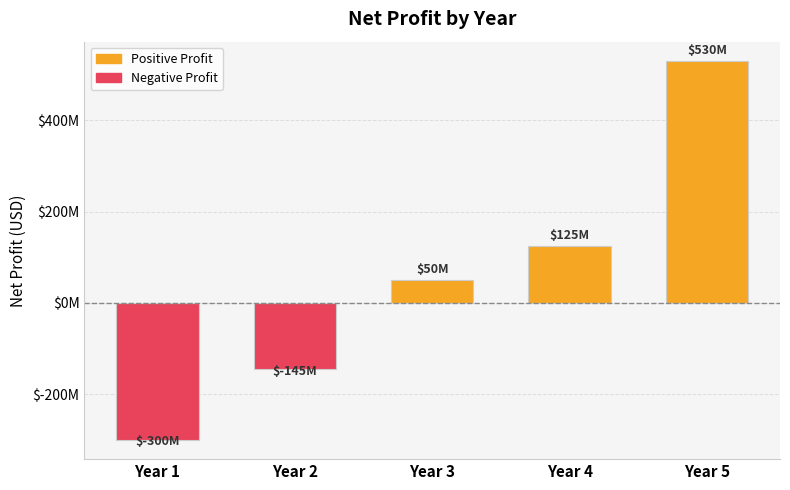

Does the chart contain any negative values?

Yes